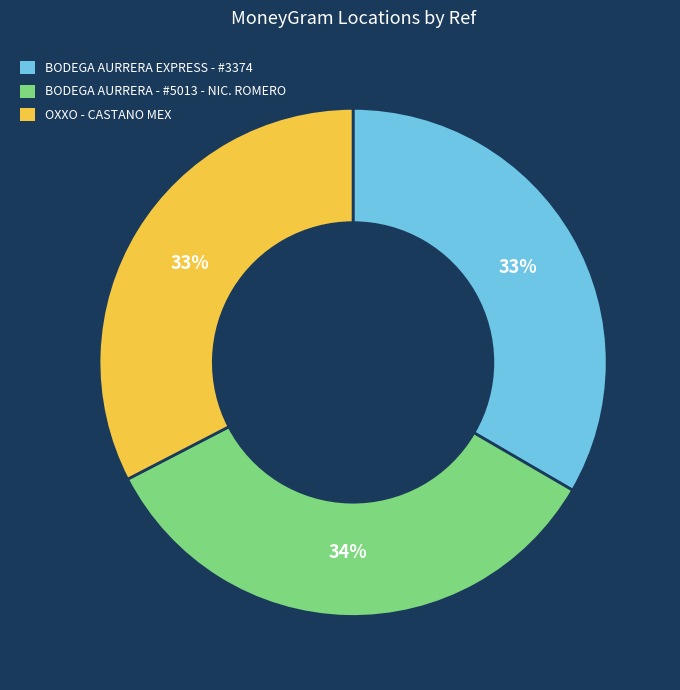

To the nearest percent, what is the average slice percentage?

33%